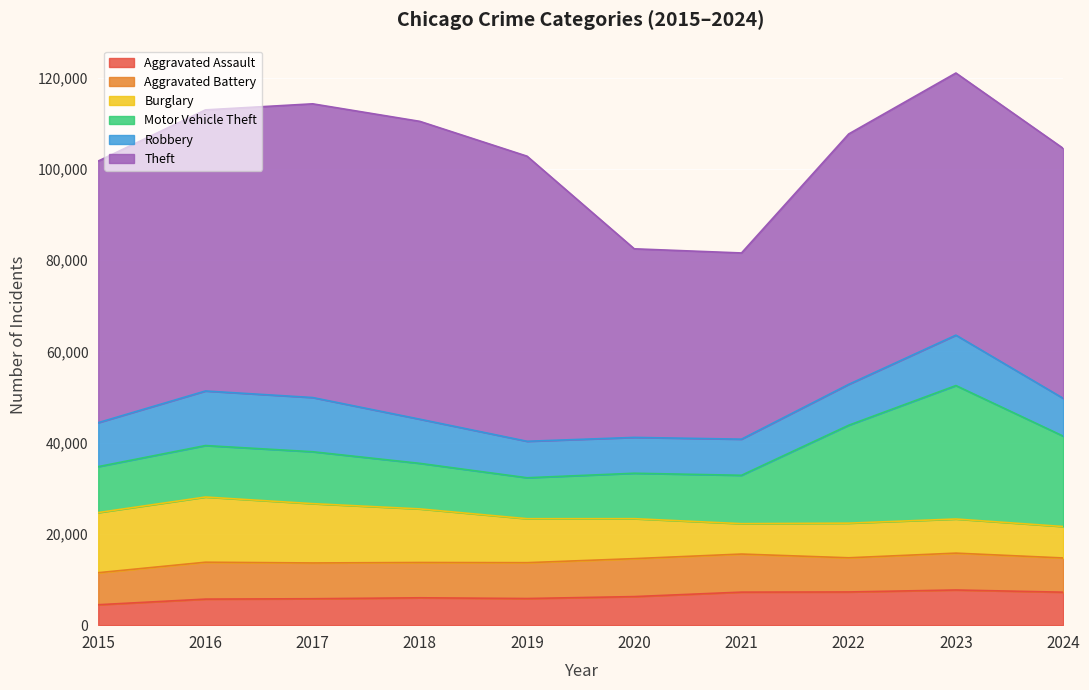

Between 2015 and 2020, which is larger?

2020